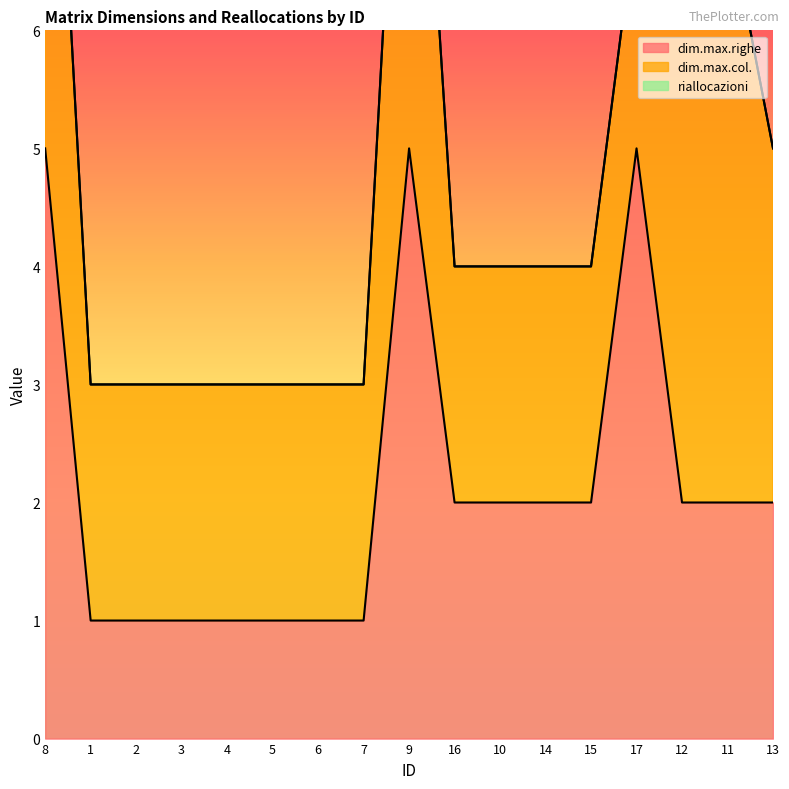

What position from the left is 11?

16